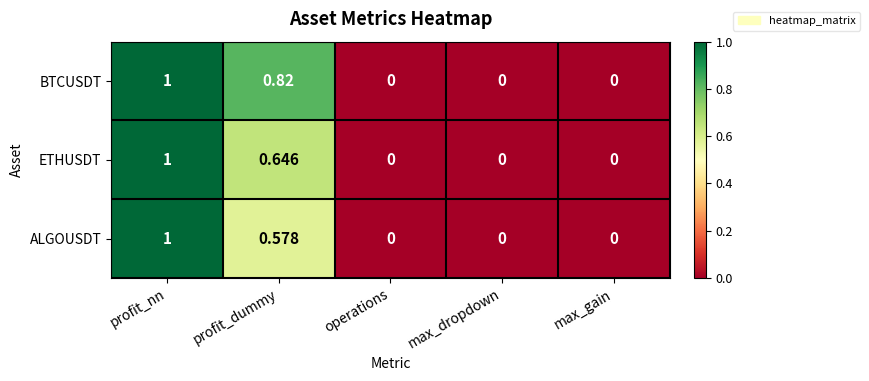

List the series in order of their overall mean, lowest first.

ALGOUSDT, ETHUSDT, BTCUSDT